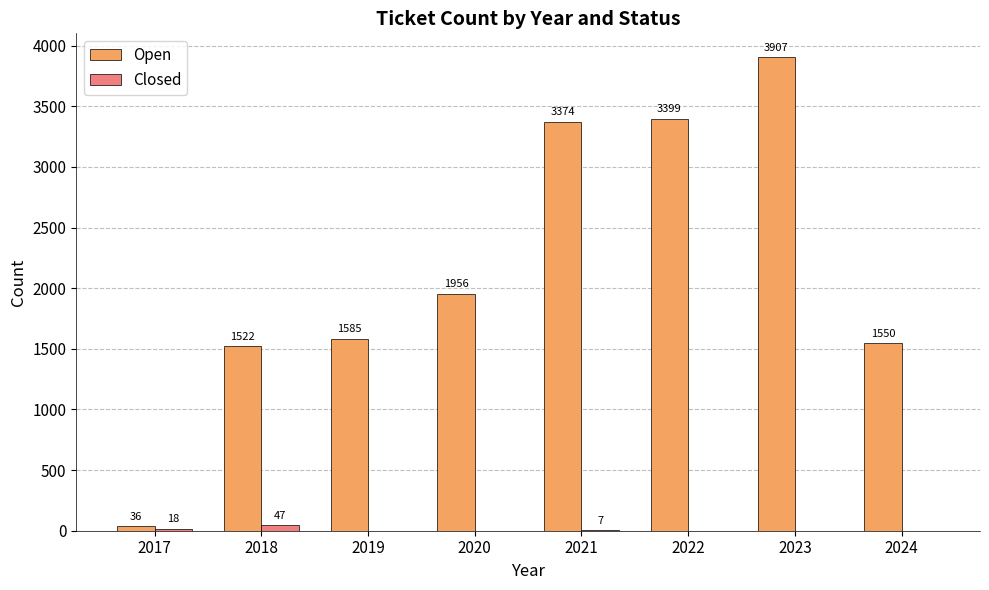

Does the chart contain stacked bars?

No